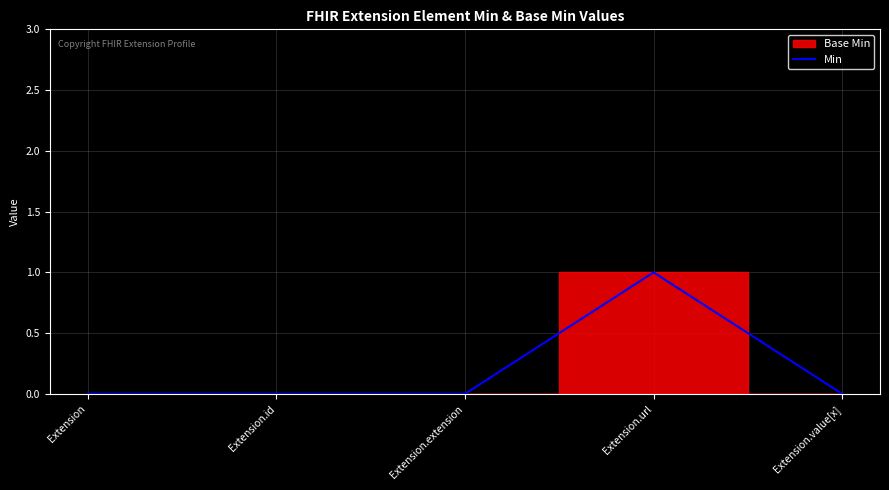

What is the difference between the maximum and minimum values?

1